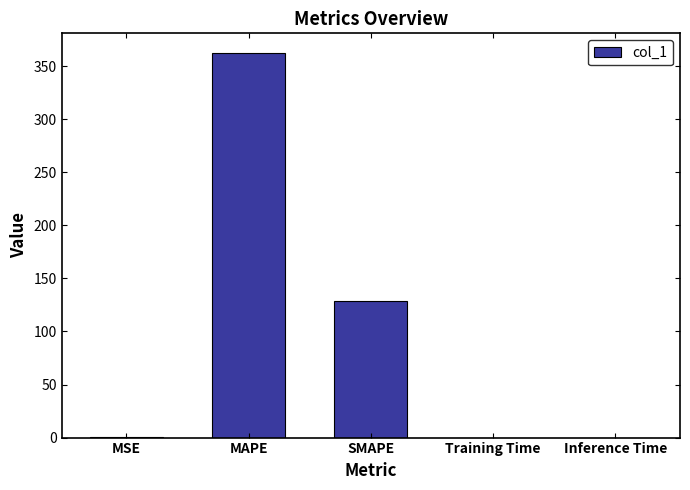

The value at Training Time is 0.0. True or false?

True